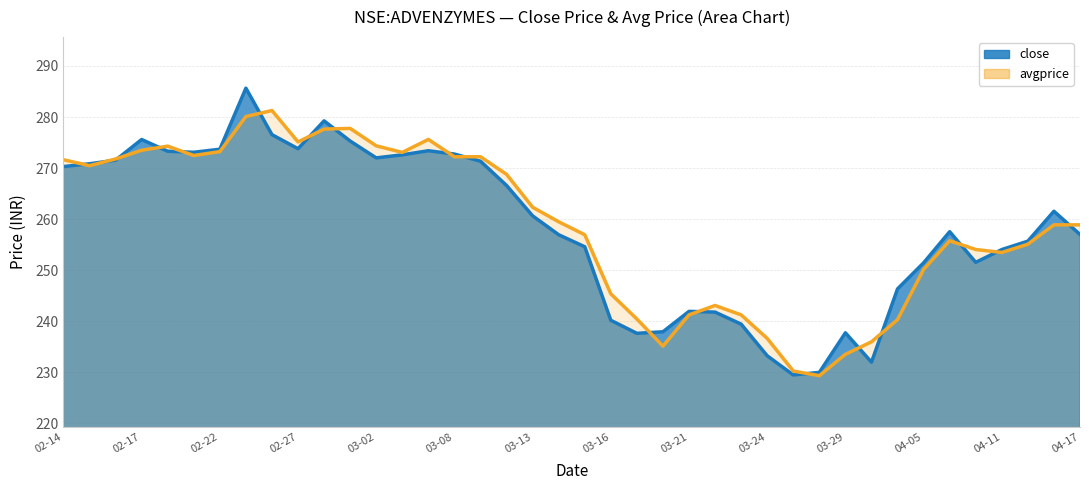

The value of avgprice at 2023-03-14 is 119.8. True or false?

False